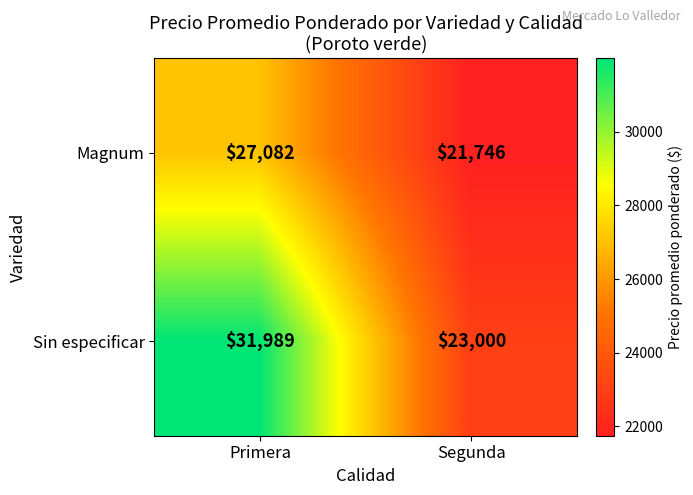

At which label is Sin especificar closest to 27494?

Segunda